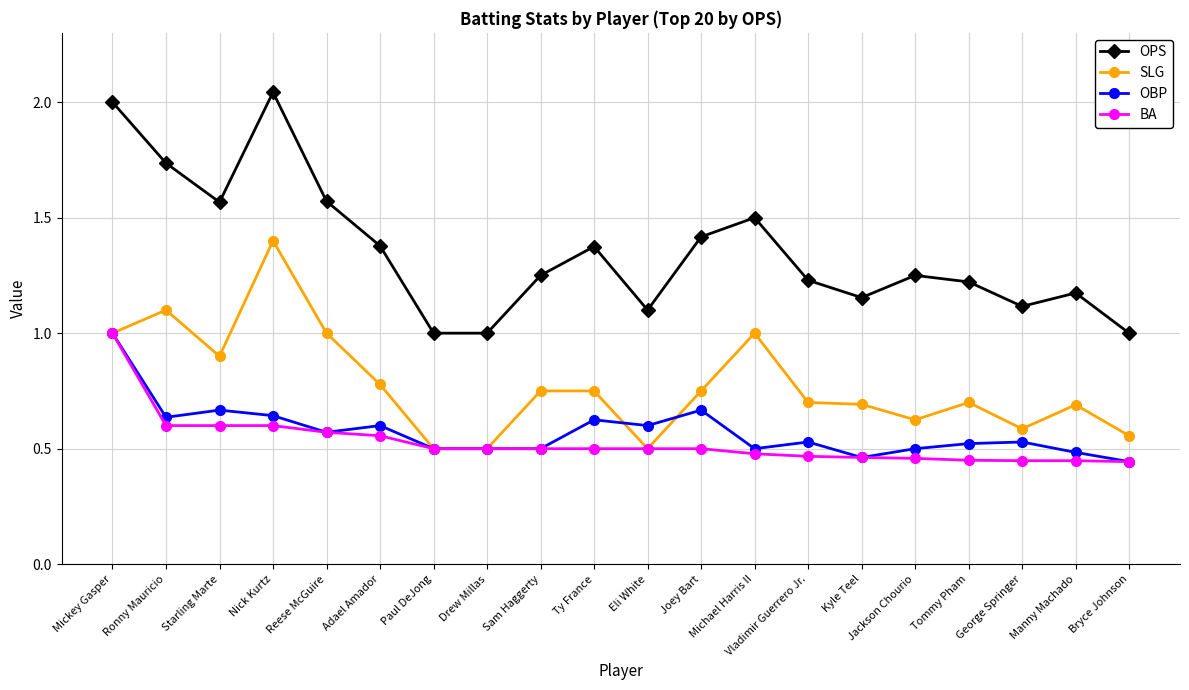

What is the label of the 2nd point from the right?

Manny Machado